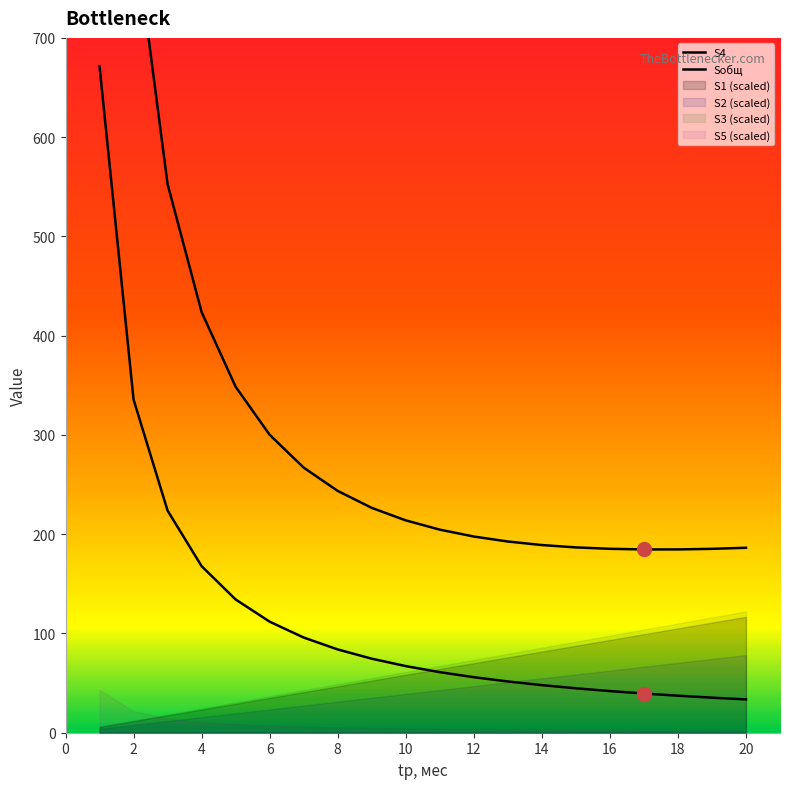

Reading left to right, transcribe all the data shown in this chart.

S1: 1.9	3.9	5.8	7.8	9.7	11.7	13.6	15.6	17.5	19.5	21.4	23.4	25.3	27.3	29.2	31.2	33.1	35.1	37.0	38.9
S2: 1.3	2.6	3.9	5.2	6.5	7.8	9.1	10.4	11.7	13.0	14.3	15.7	17.0	18.3	19.6	20.9	22.2	23.5	24.8	26.1
S3: 2.0	4.1	6.1	8.2	10.2	12.2	14.3	16.3	18.3	20.4	22.4	24.5	26.5	28.5	30.6	32.6	34.6	36.7	38.7	40.8
S4: 671.2	335.6	223.7	167.8	134.2	111.9	95.9	83.9	74.6	67.1	61.0	55.9	51.6	47.9	44.7	42.0	39.5	37.3	35.3	33.6
S5: 4.3	2.2	1.4	1.1	0.9	0.7	0.6	0.5	0.5	0.4	0.4	0.4	0.3	0.3	0.3	0.3	0.3	0.2	0.2	0.2
Sобщ: 1615.6	815.7	552.6	423.7	348.5	300.1	267.1	243.6	226.5	213.9	204.6	197.7	192.6	189.1	186.7	185.3	184.6	184.7	185.3	186.3